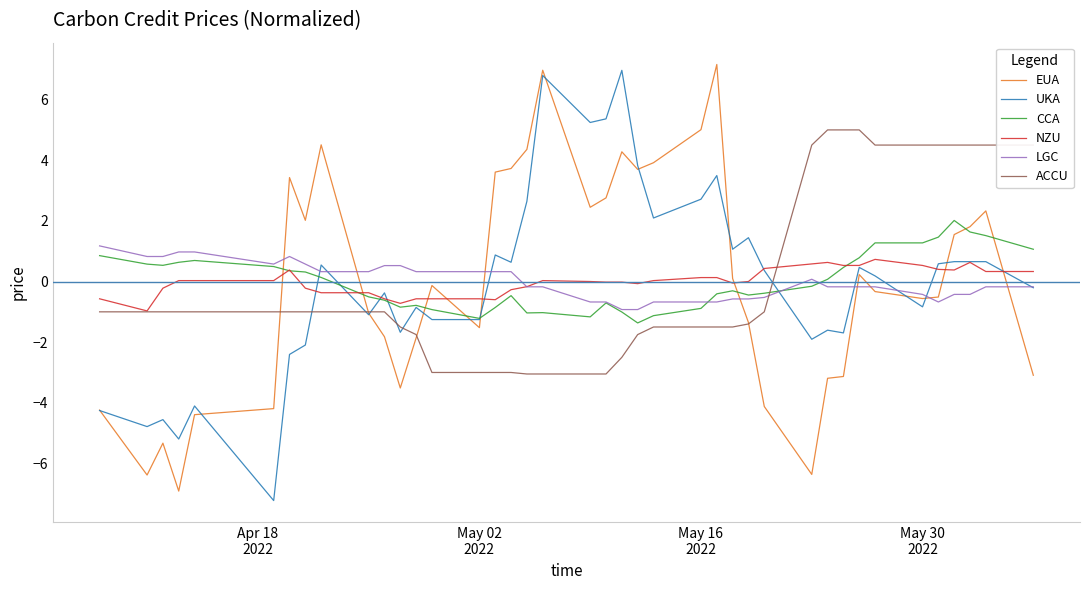

What is the highest value of the NZU series?

0.7